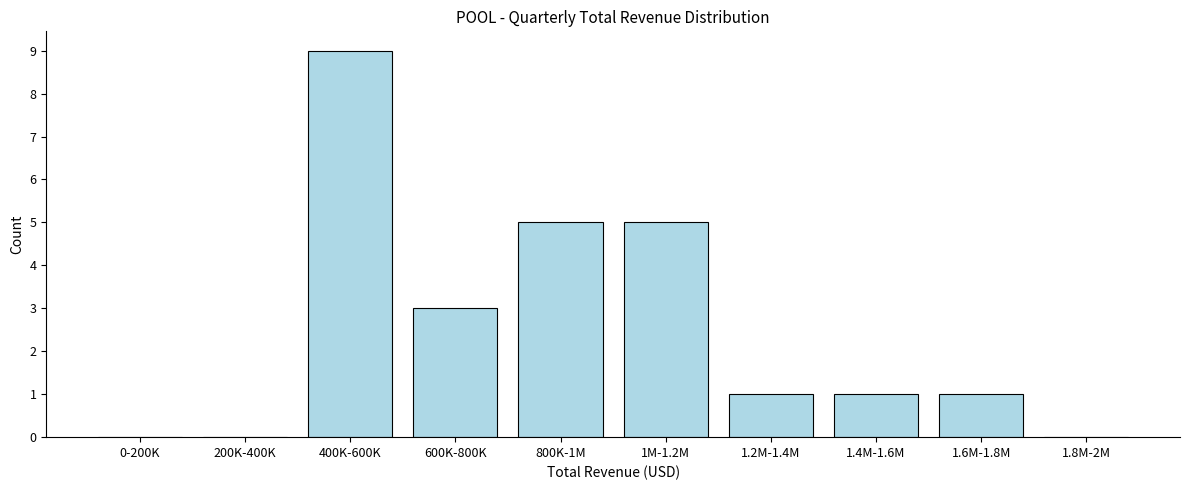

Reading left to right, transcribe all the data shown in this chart.

0-200K=0	200K-400K=0	400K-600K=9	600K-800K=3	800K-1M=5	1M-1.2M=5	1.2M-1.4M=1	1.4M-1.6M=1	1.6M-1.8M=1	1.8M-2M=0